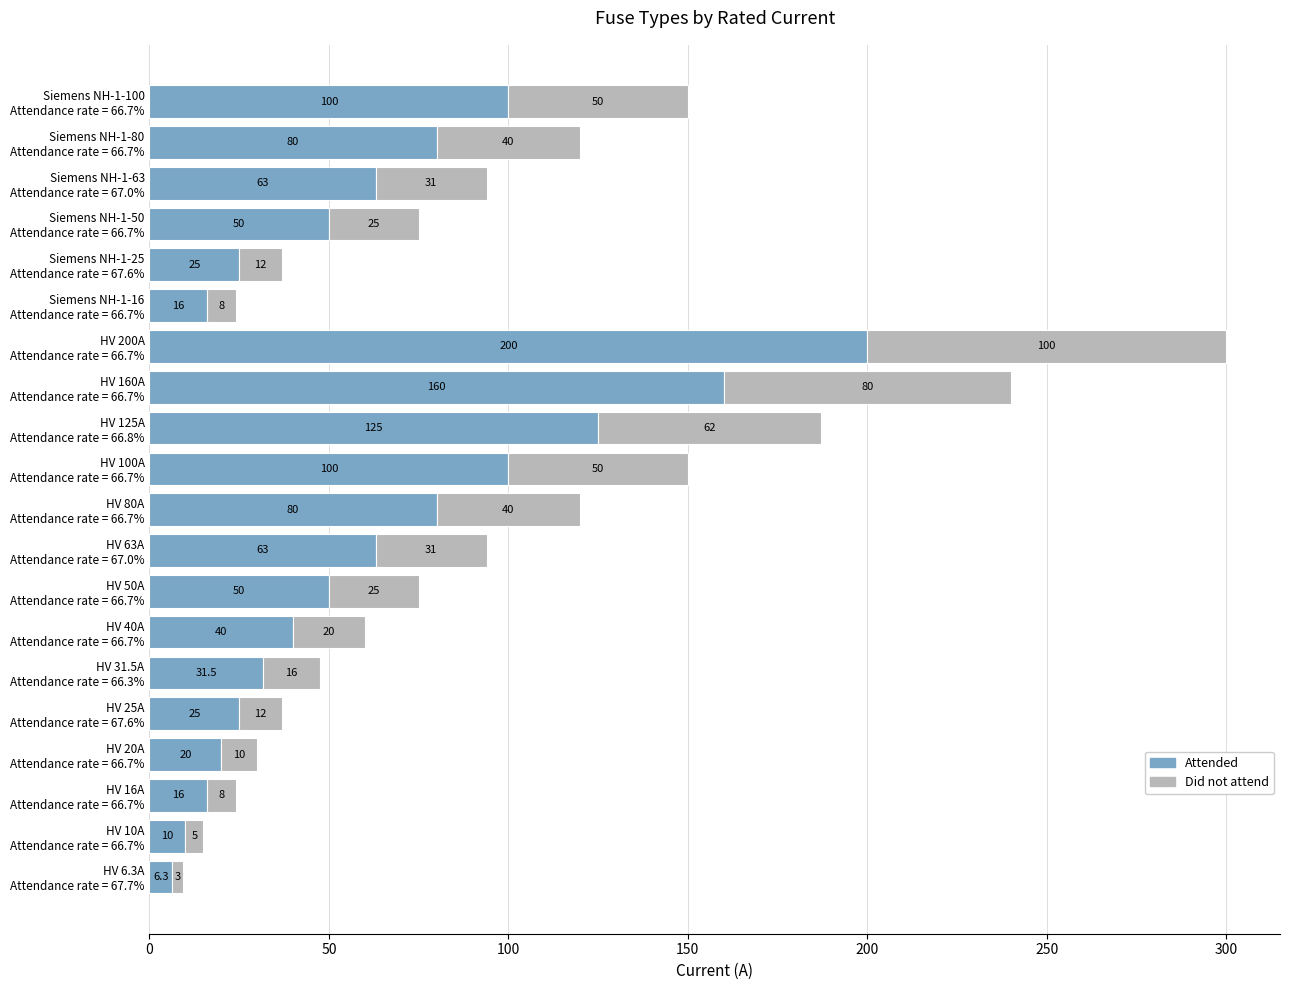

What is the lowest value of the Attended series?

6.3